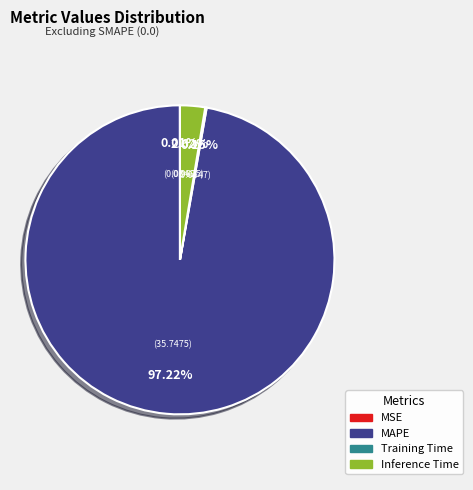

Between MAPE and Inference Time, which is larger?

MAPE